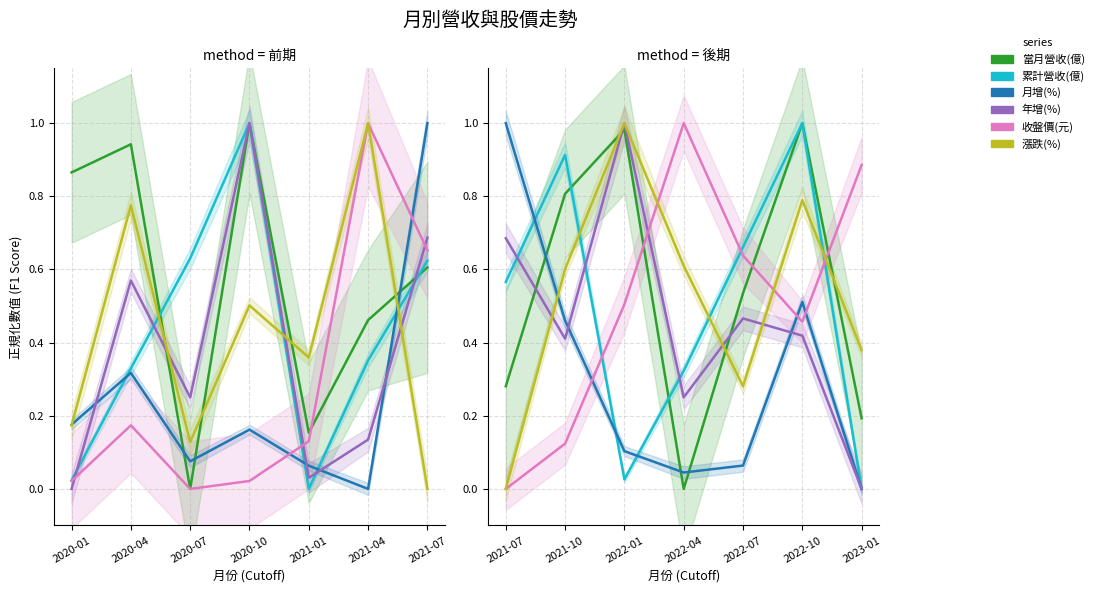

Where do 收盤價(元) and 當月營收(億) first cross each other?

2022-01 and 2022-04